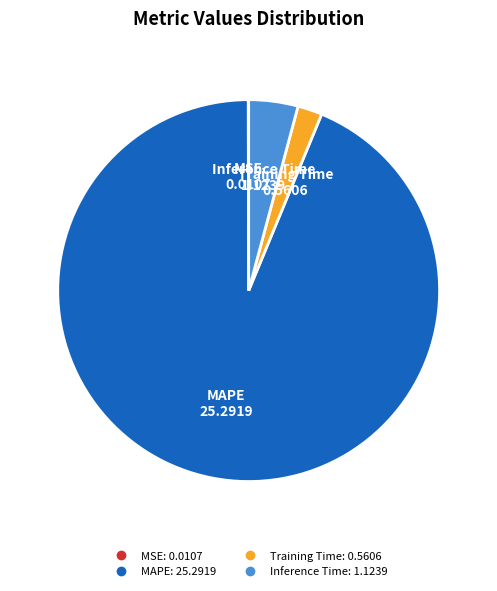

Which slice represents more than half of the pie?

MAPE